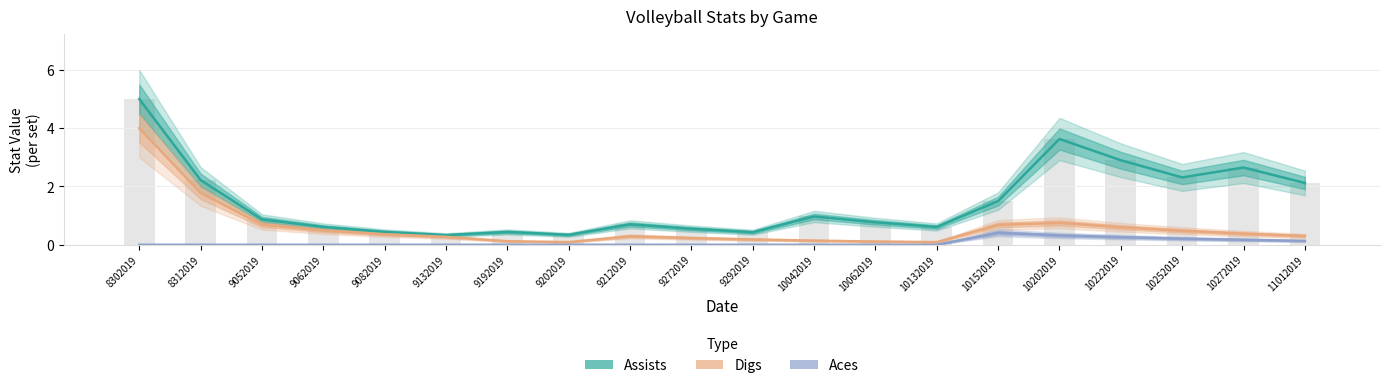

What is the value of the Aces bar at the 18th from the left?

0.2